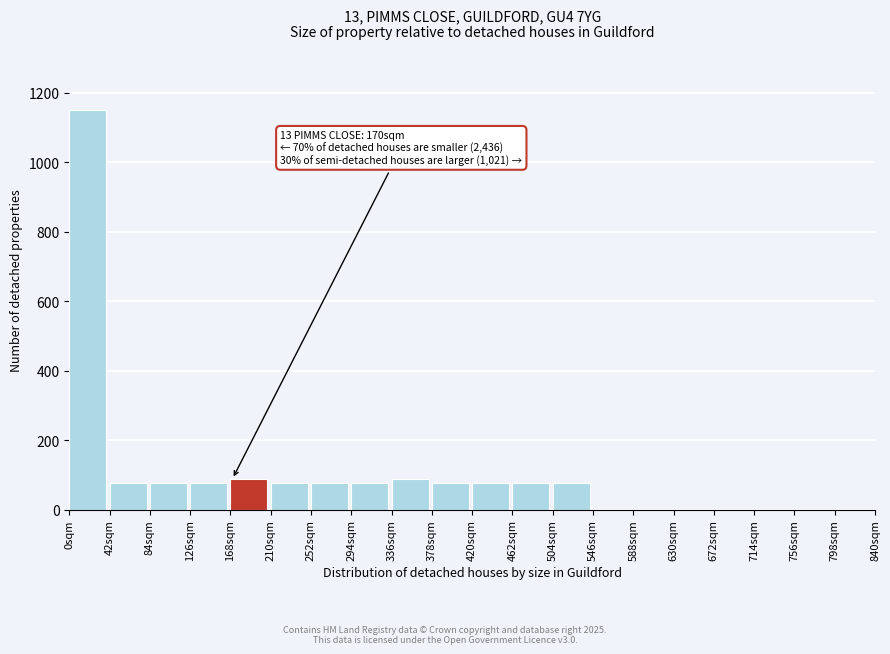

Which range on the x-axis has the tallest bar?

0 to 42